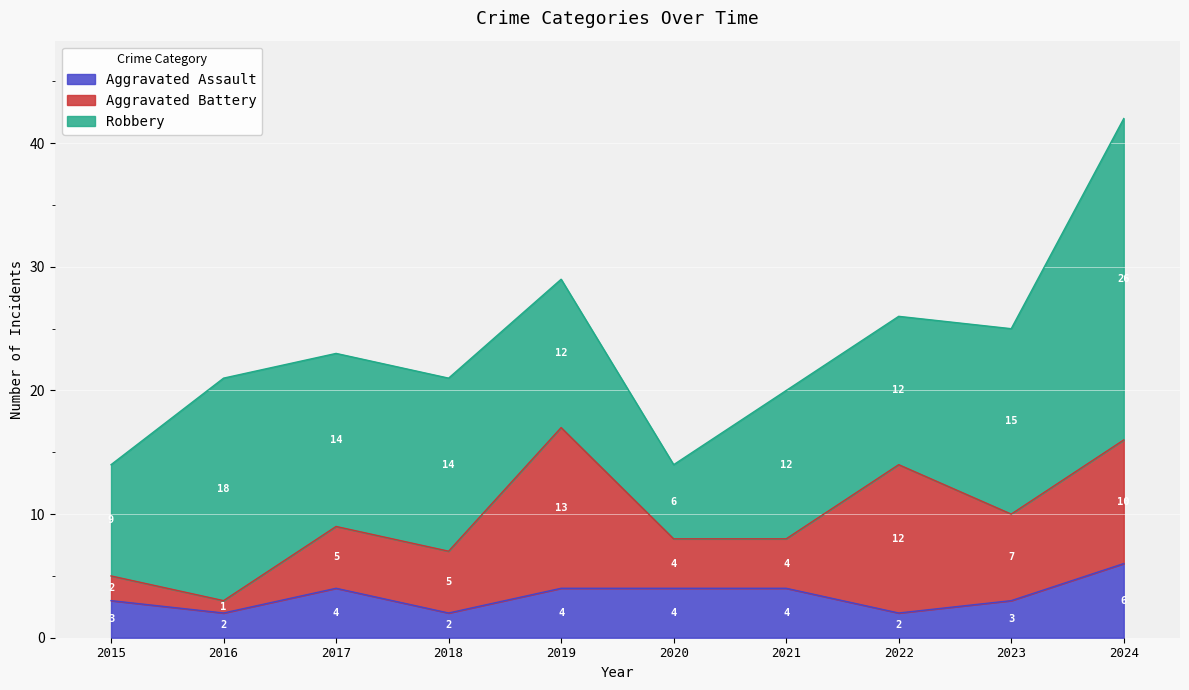

Reading right to left, list all the values displayed in this chart.

Aggravated Assault: 6	3	2	4	4	4	2	4	2	3
Aggravated Battery: 10	7	12	4	4	13	5	5	1	2
Robbery: 26	15	12	12	6	12	14	14	18	9